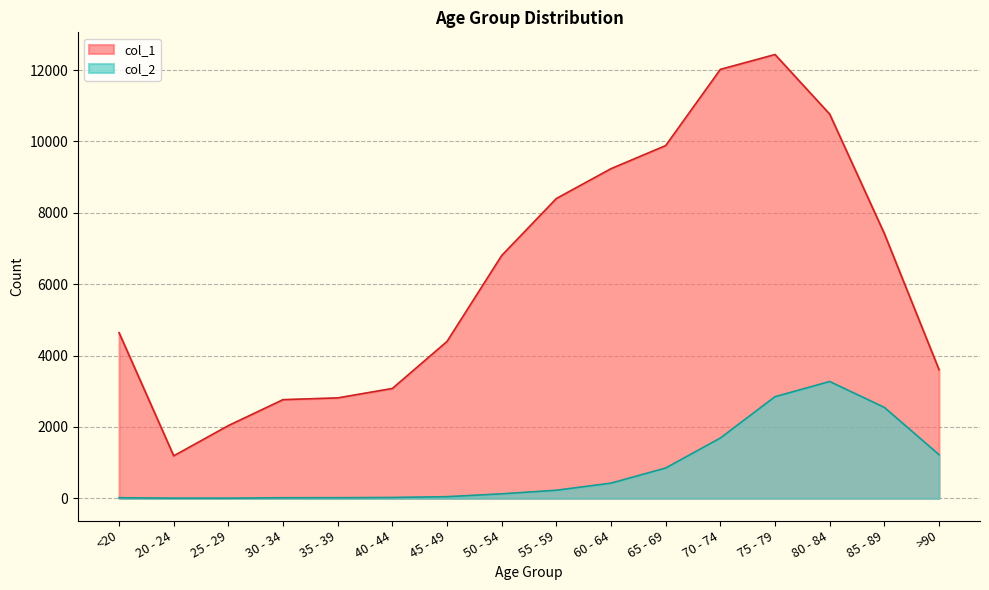

What is the label of the 15th point from the right?

20 - 24